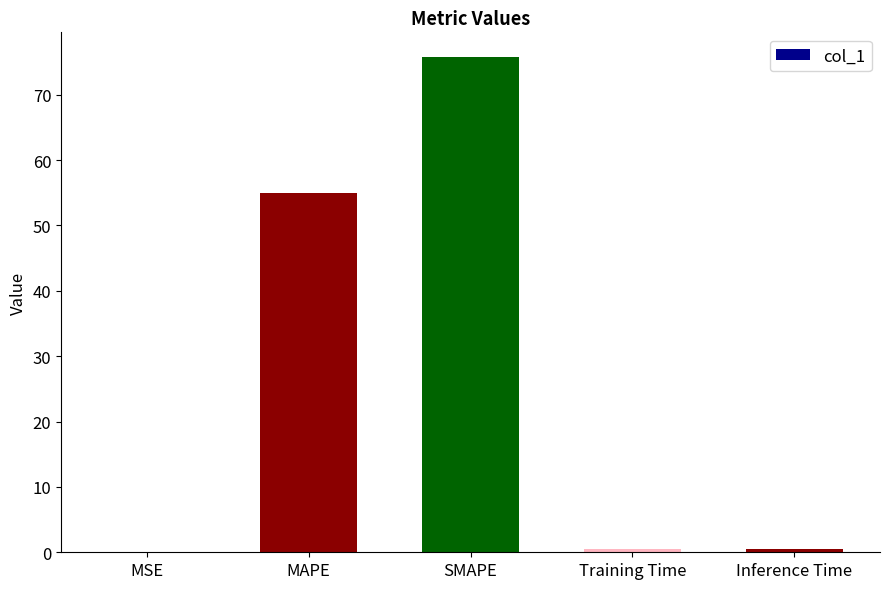

Are the bars horizontal?

No